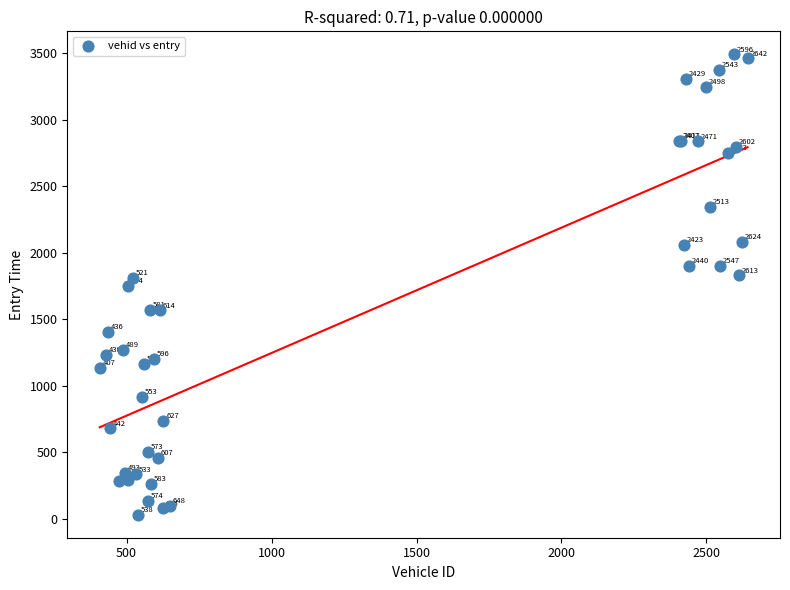

What Y value in the scatter plot is closest to 1760?

1750.7